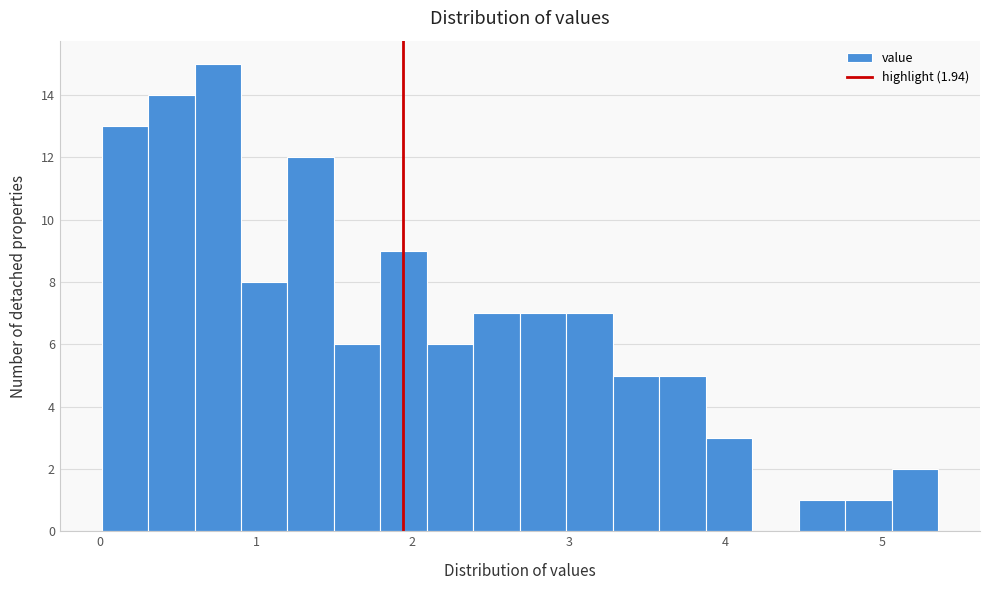

Read against the x-axis, roughly where is the centre of the tallest bar?

0.8